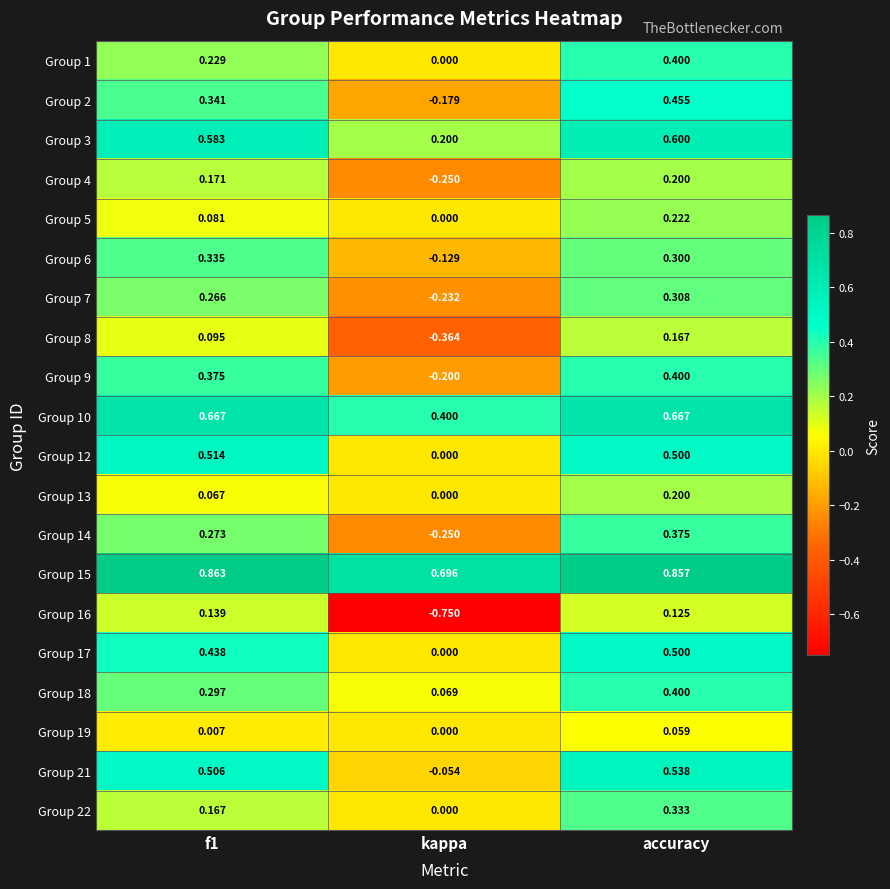

Which label corresponds to the smallest value in the chart?

kappa